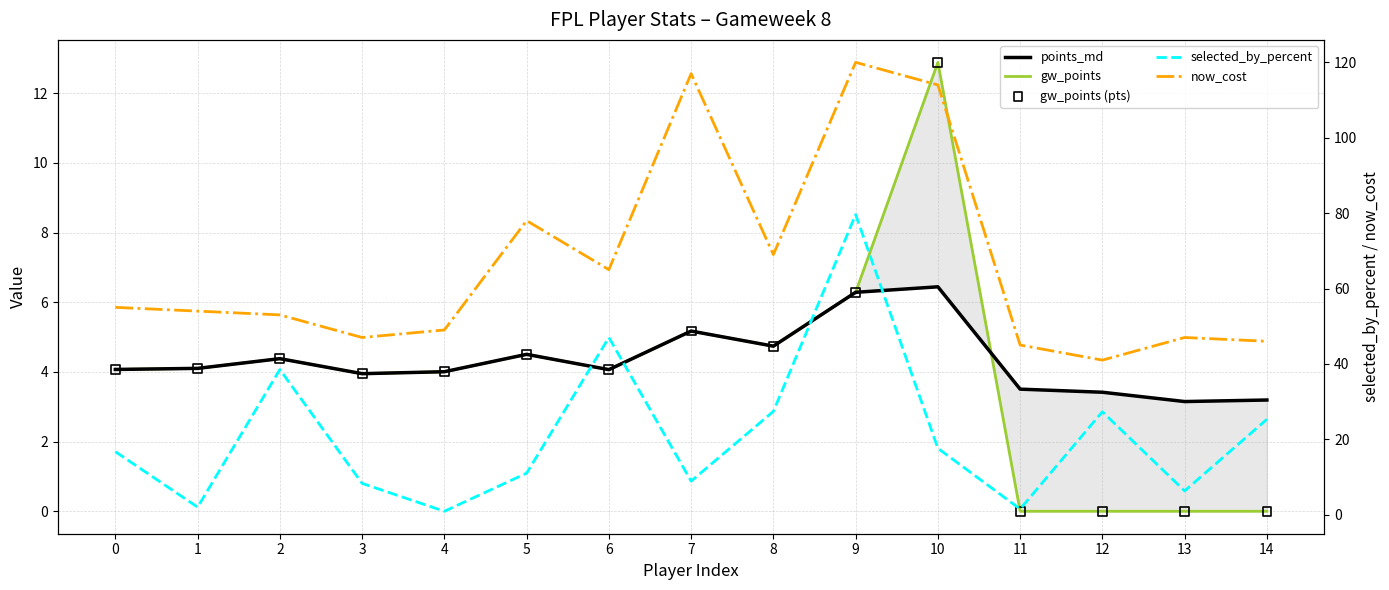

What is the total value across all series at 9?

218.5